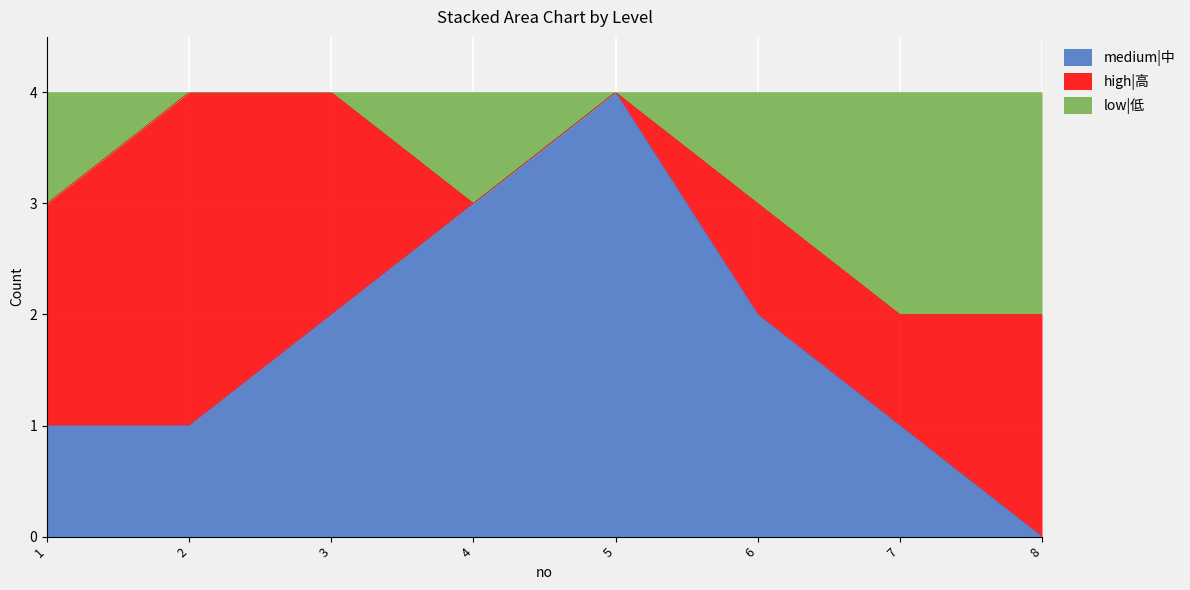

True or false: medium|中 has a value of 0 at 6.

False